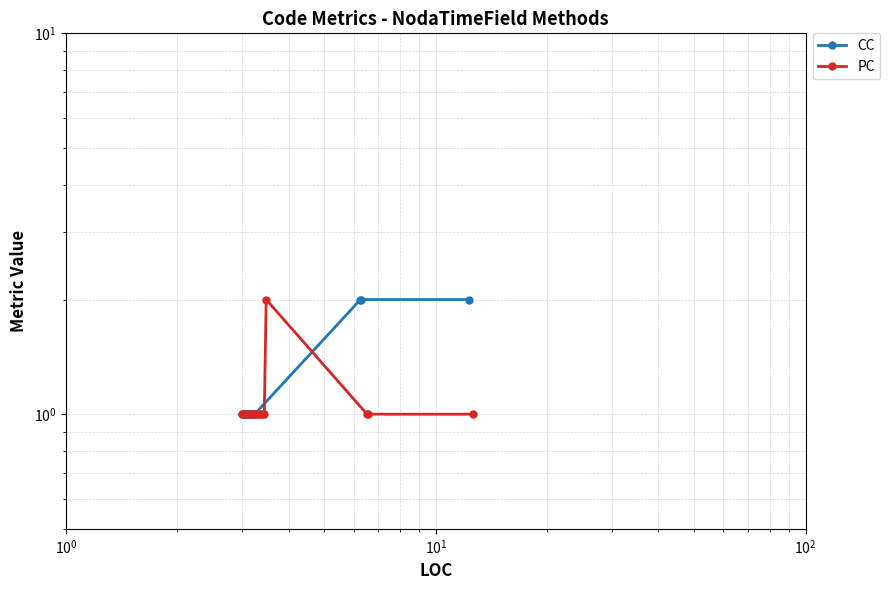

Reading left to right, list all the values displayed in this chart.

CC: 1	1	1	1	1	1	1	1	1	1	1	1	1	2	2	2
PC: 1	1	1	1	1	1	1	1	1	1	1	1	2	1	1	1